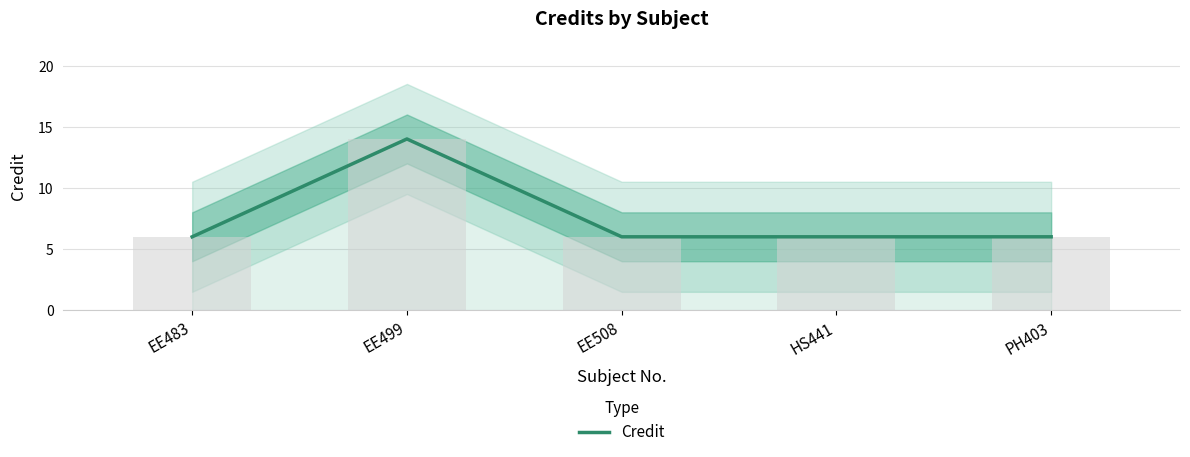

What is the average value?

8